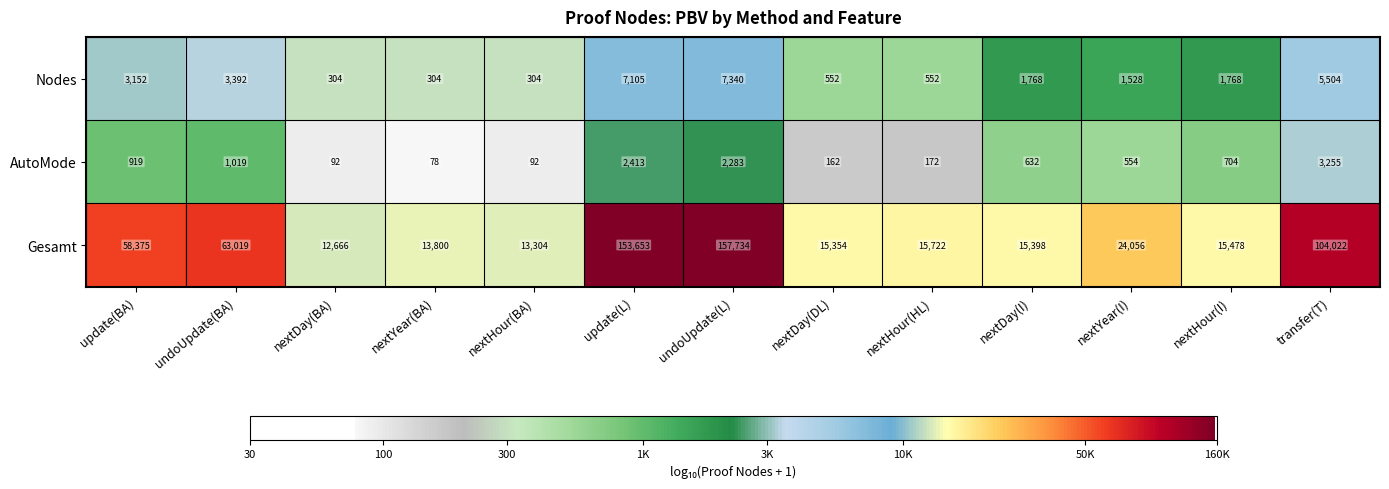

What is the average value of the Nodes series?

2583